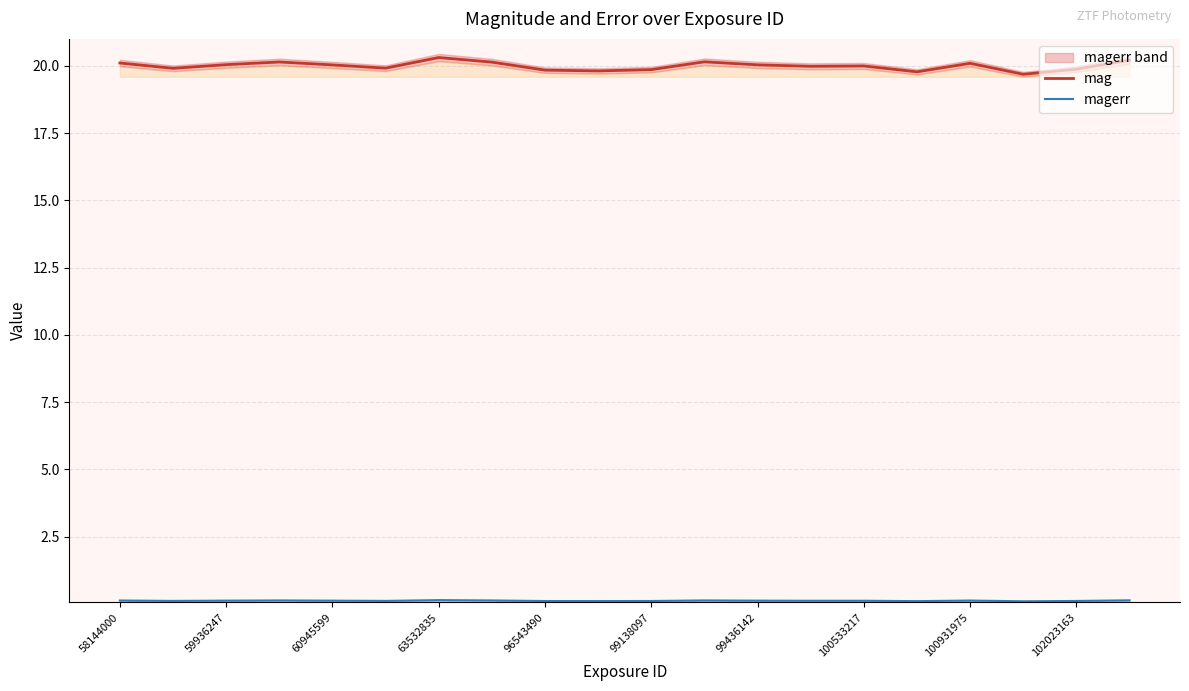

What position from the left is 99436142?

13